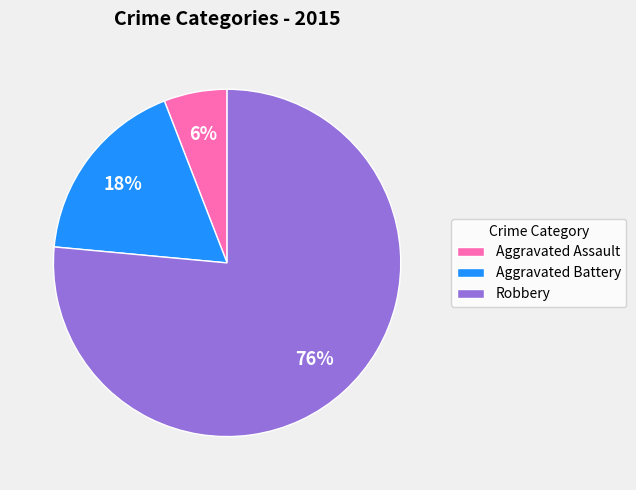

How many segments does this pie chart have?

3